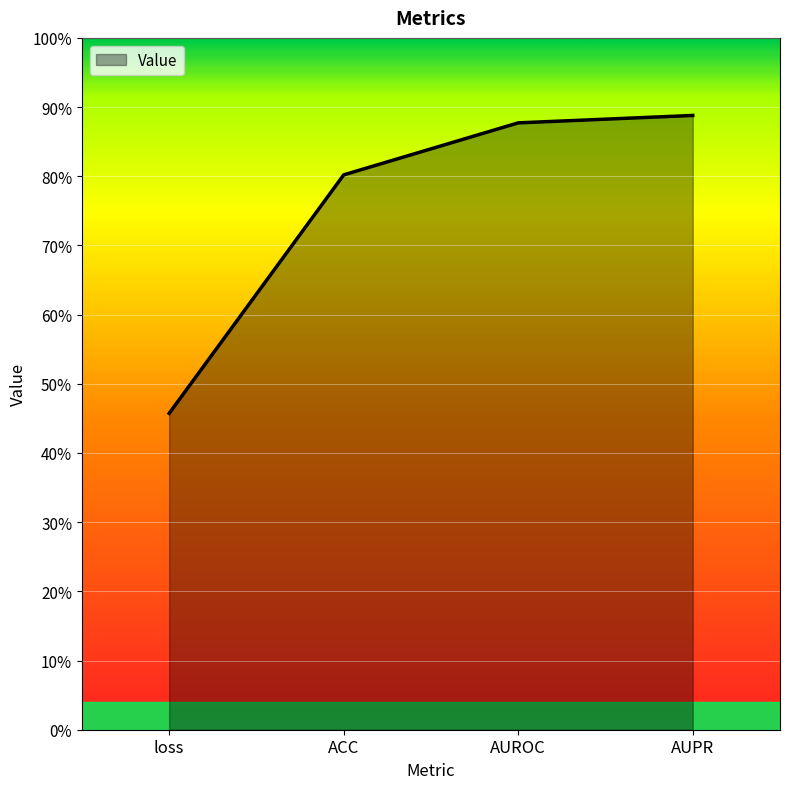

Reading right to left, what are all the values shown in this chart?

AUPR=0.9	AUROC=0.9	ACC=0.8	loss=0.5